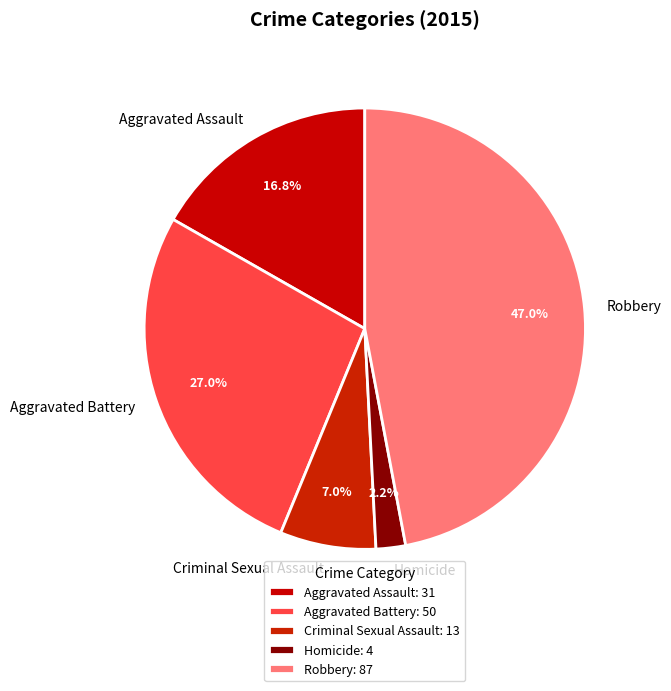

What is the total percentage of Aggravated Battery and Homicide?

29.2%